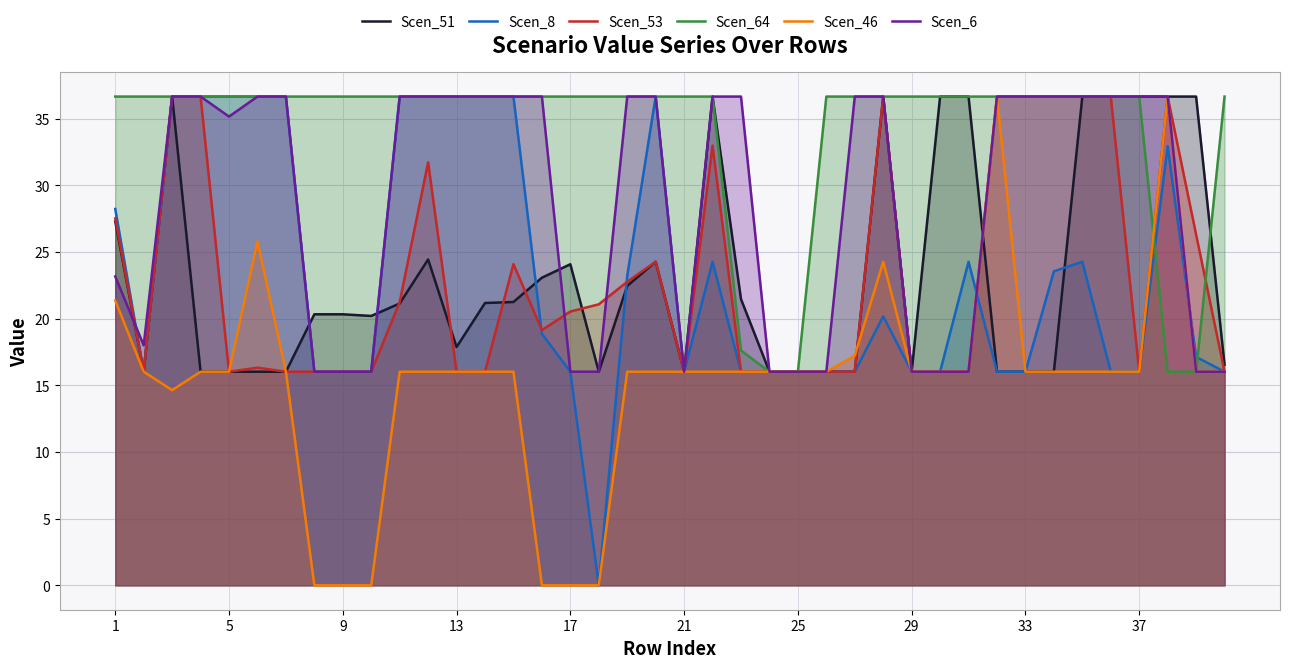

Is the value of Scen_8 at 1 greater than the value of Scen_51 at 29?

Yes